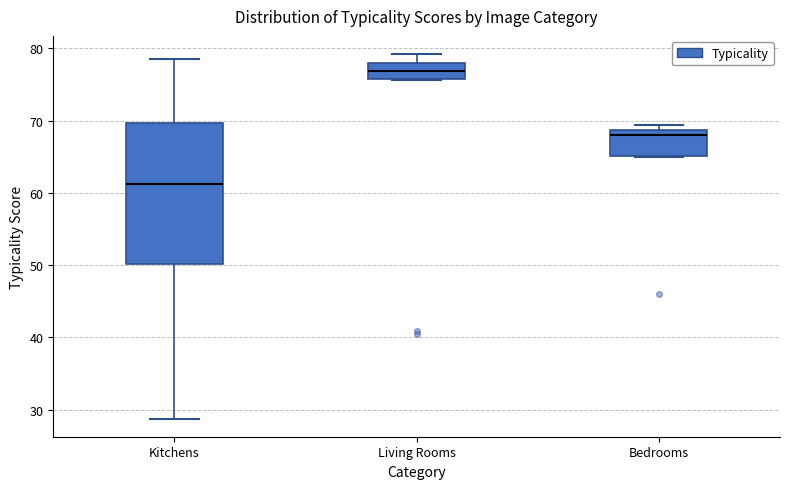

Which box is the tallest, from its lower edge to its upper edge?

Kitchens